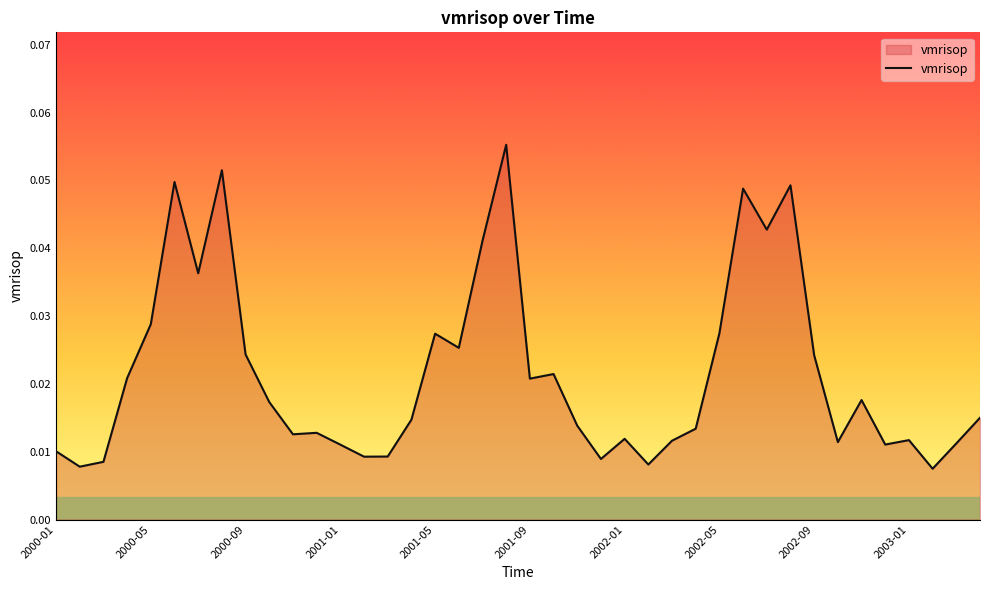

How many lines are shown in the chart?

1